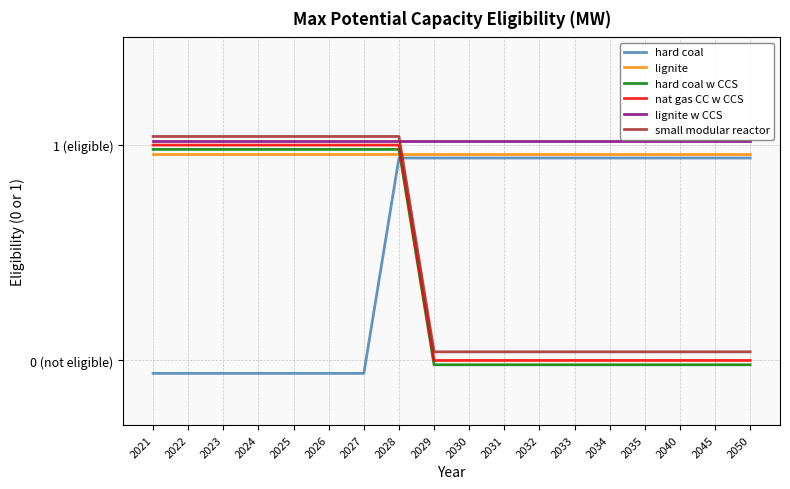

Is it true that nat gas CC w CCS equals 1.0 at 2021?

True